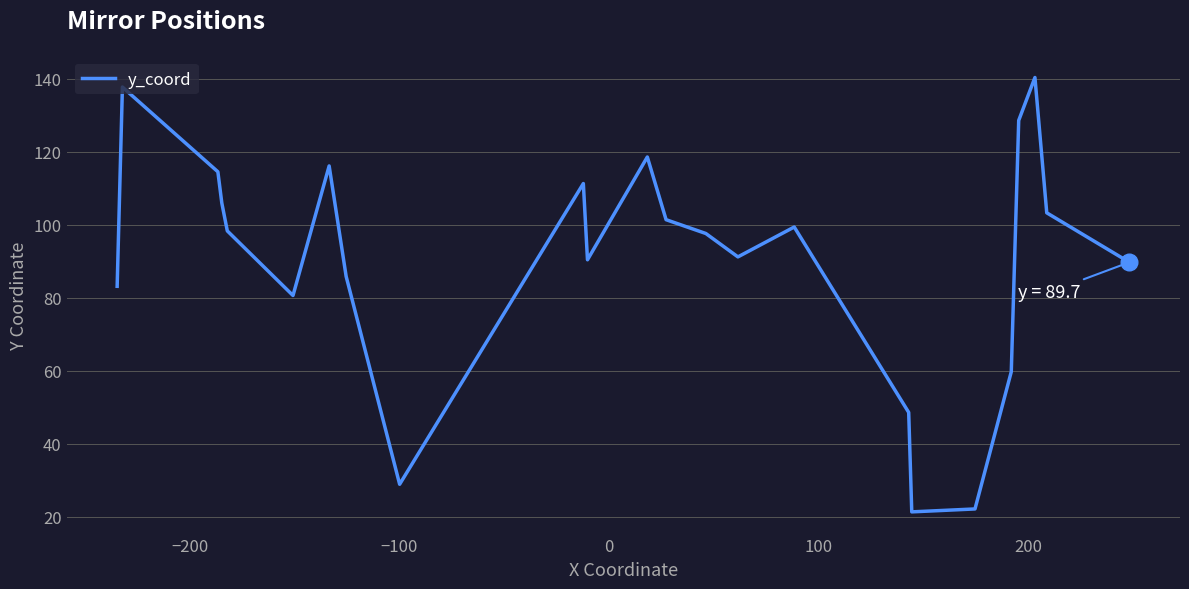

What is the difference between the maximum and minimum values?

119.1